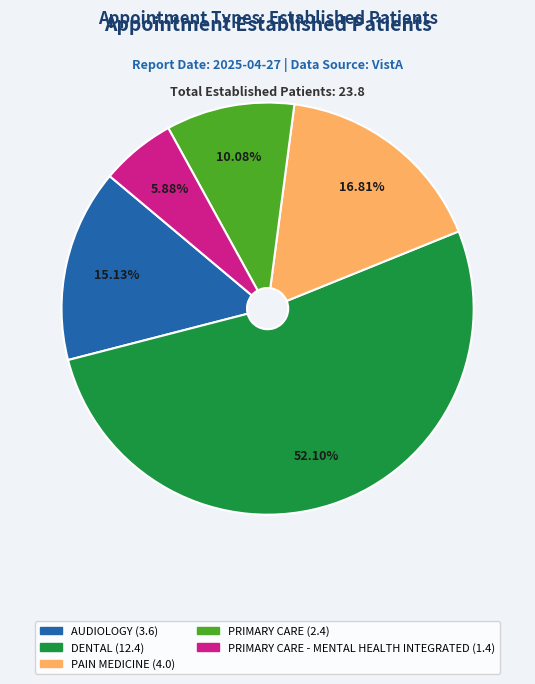

How many slices are in this pie chart?

5